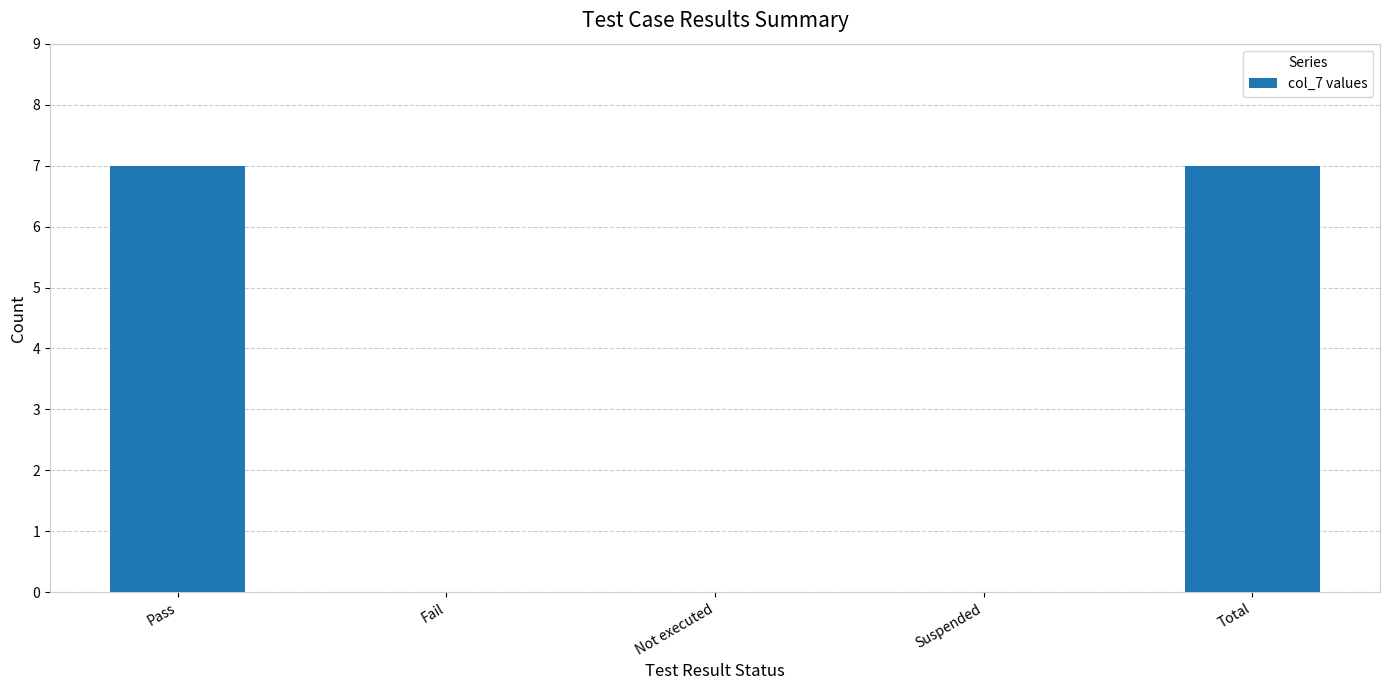

What is the greatest value displayed?

7